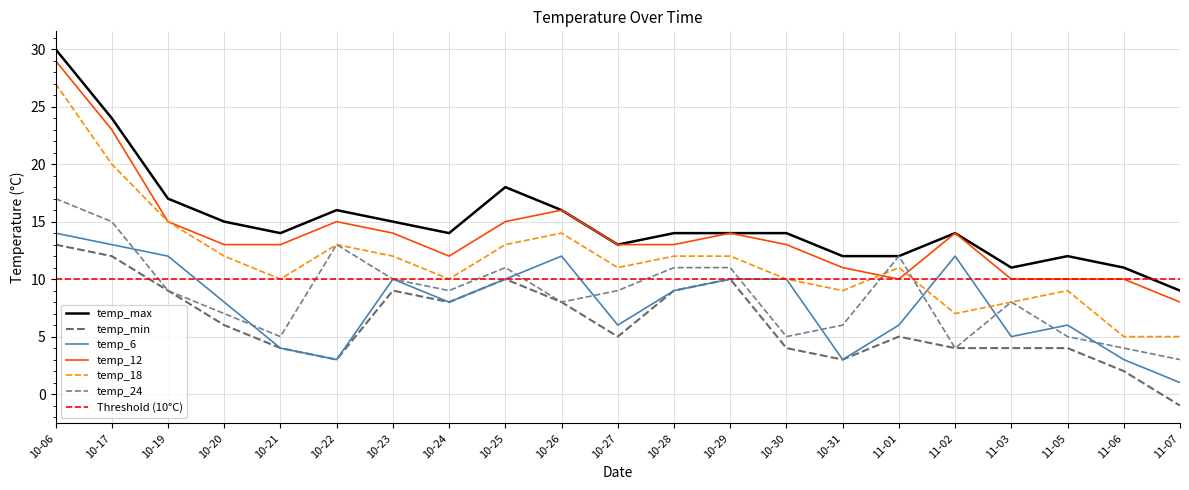

Which category has the lowest value in the temp_24 series?

11-07